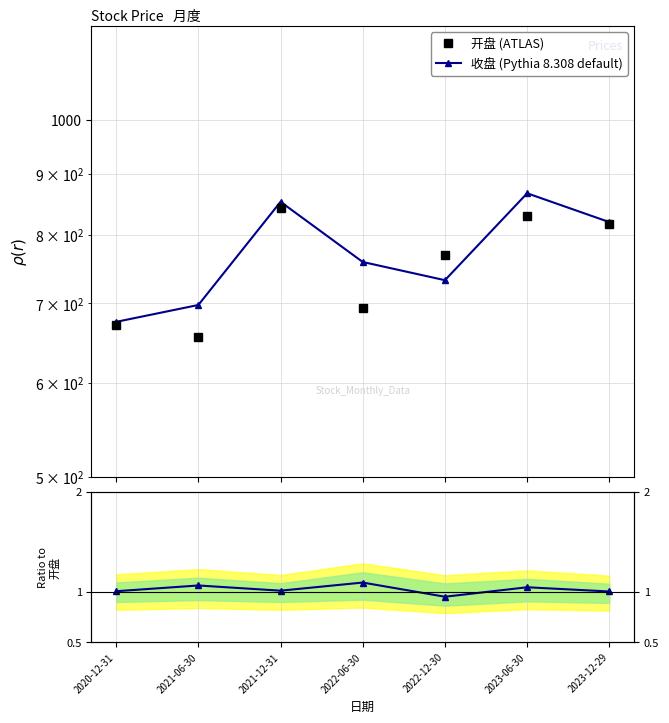

True or false: 收盘/开盘 and 收盘 (Pythia 8.308 default) intersect in this chart.

False